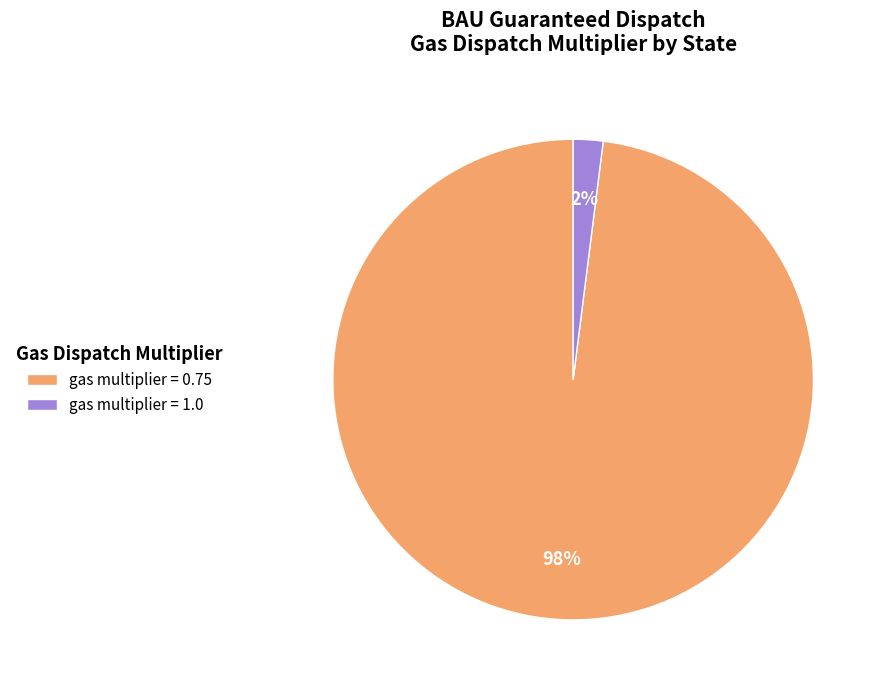

To the nearest percent, what is the average slice percentage?

50%